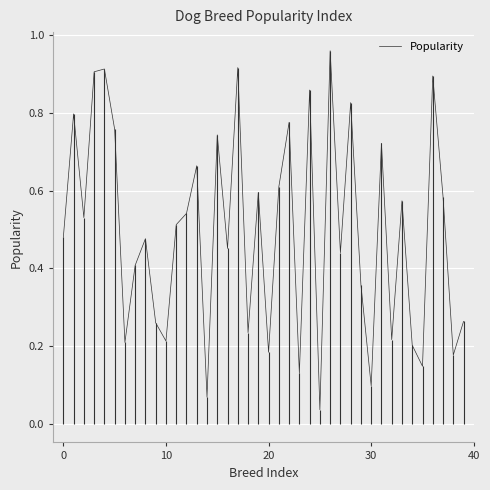

Is it true that the value at 0 is 0.3?

False